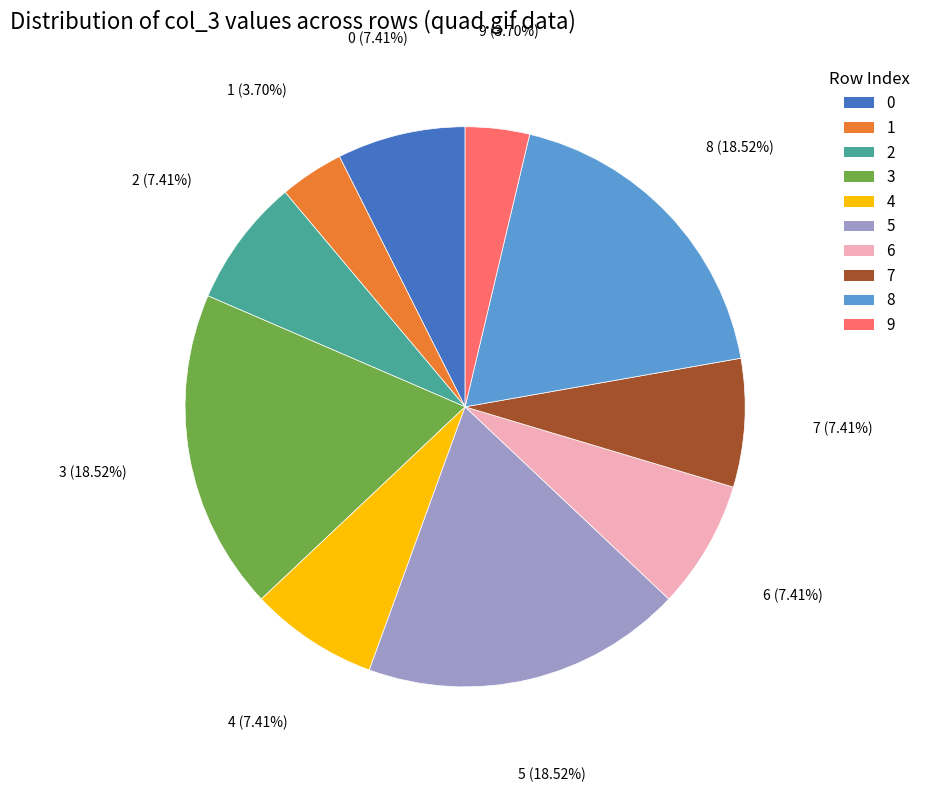

The 7 slice represents 1% of the pie. True or false?

False